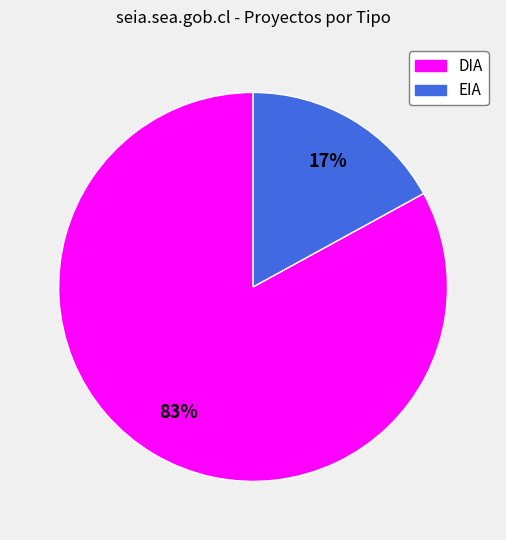

To the nearest percent, what percentage of the pie is DIA?

83%